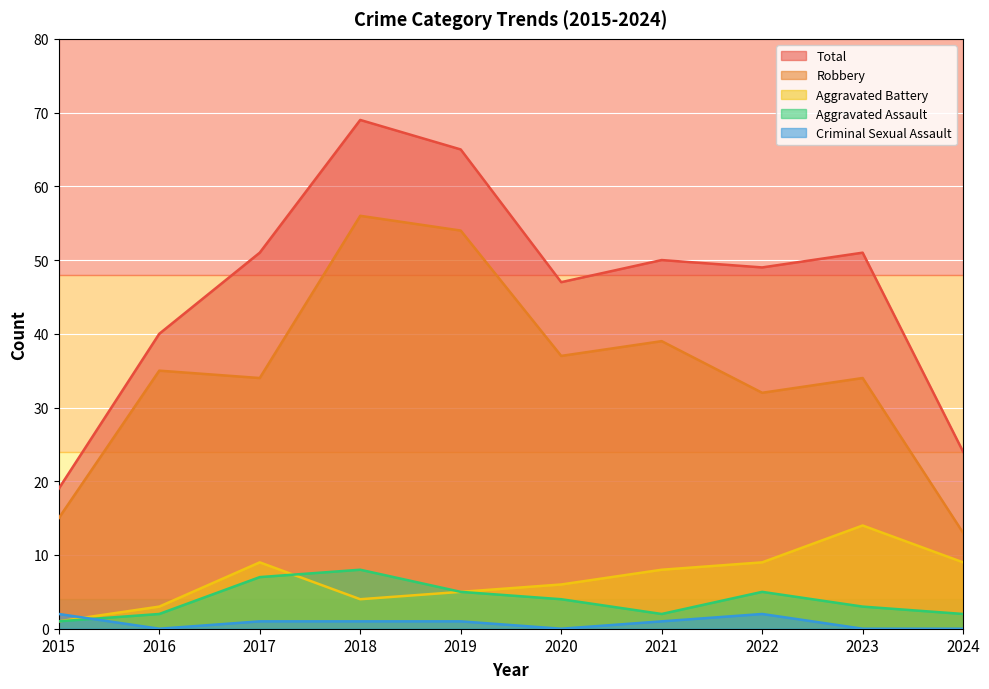

At which label does Aggravated Battery reach its minimum?

2015